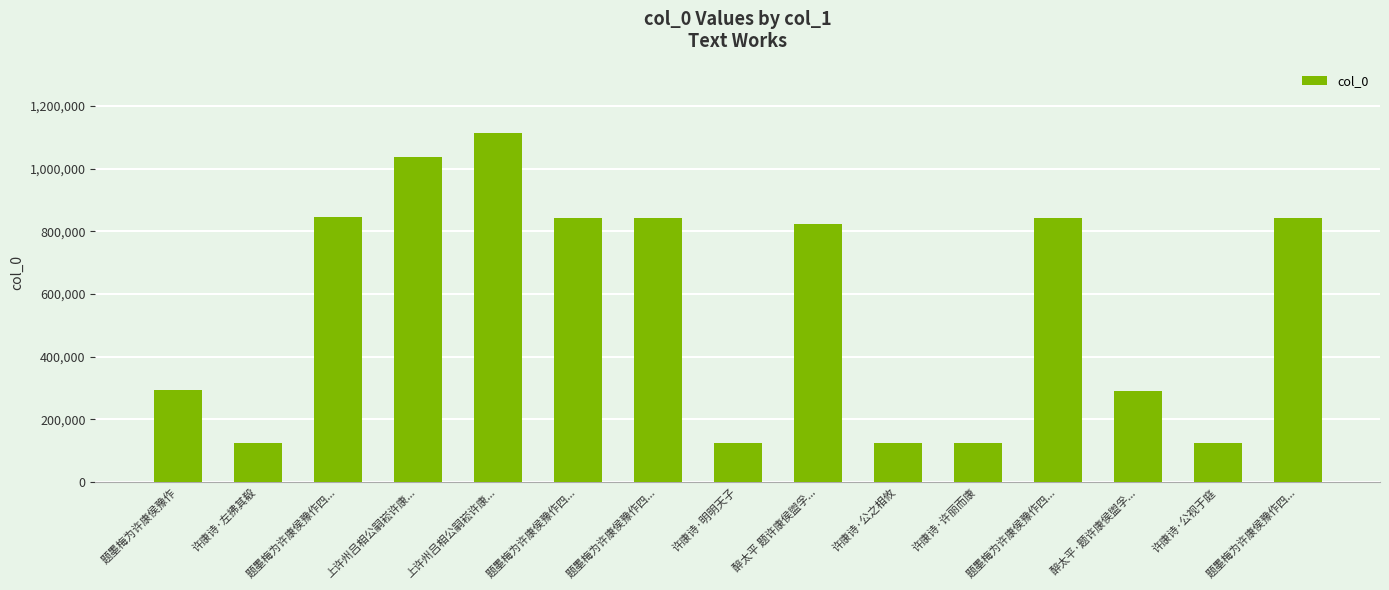

How many data points are less than 824073?

7